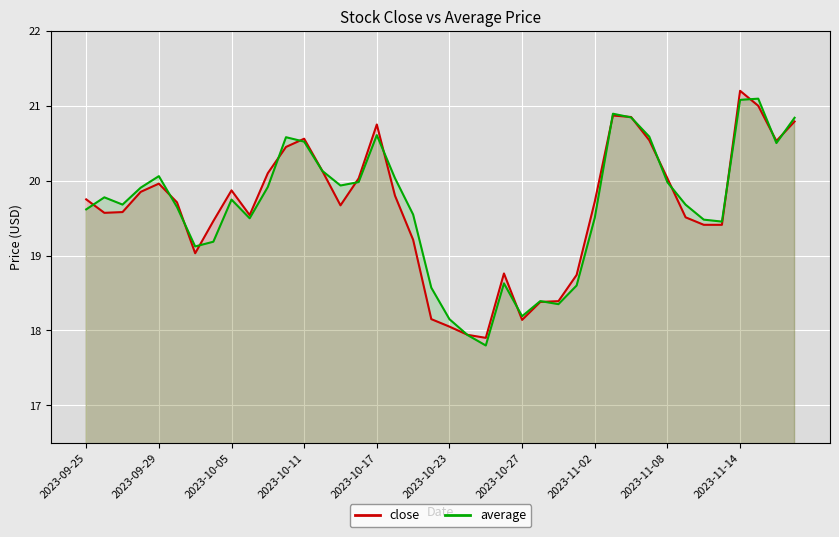

Reading left to right, what are all the values shown in this chart?

close: 19.8	19.6	19.6	19.9	20.0	19.7	19.0	19.5	19.9	19.5	20.1	20.4	20.6	20.1	19.7	20.0	20.8	19.8	19.2	18.1	18.1	17.9	17.9	18.8	18.1	18.4	18.4	18.7	19.7	20.9	20.9	20.5	20.0	19.5	19.4	19.4	21.2	21.0	20.5	20.8
average: 19.6	19.8	19.7	19.9	20.1	19.6	19.1	19.2	19.7	19.5	19.9	20.6	20.5	20.1	19.9	20.0	20.6	20.0	19.5	18.6	18.1	17.9	17.8	18.6	18.2	18.4	18.4	18.6	19.5	20.9	20.8	20.6	20.0	19.7	19.5	19.5	21.1	21.1	20.5	20.8